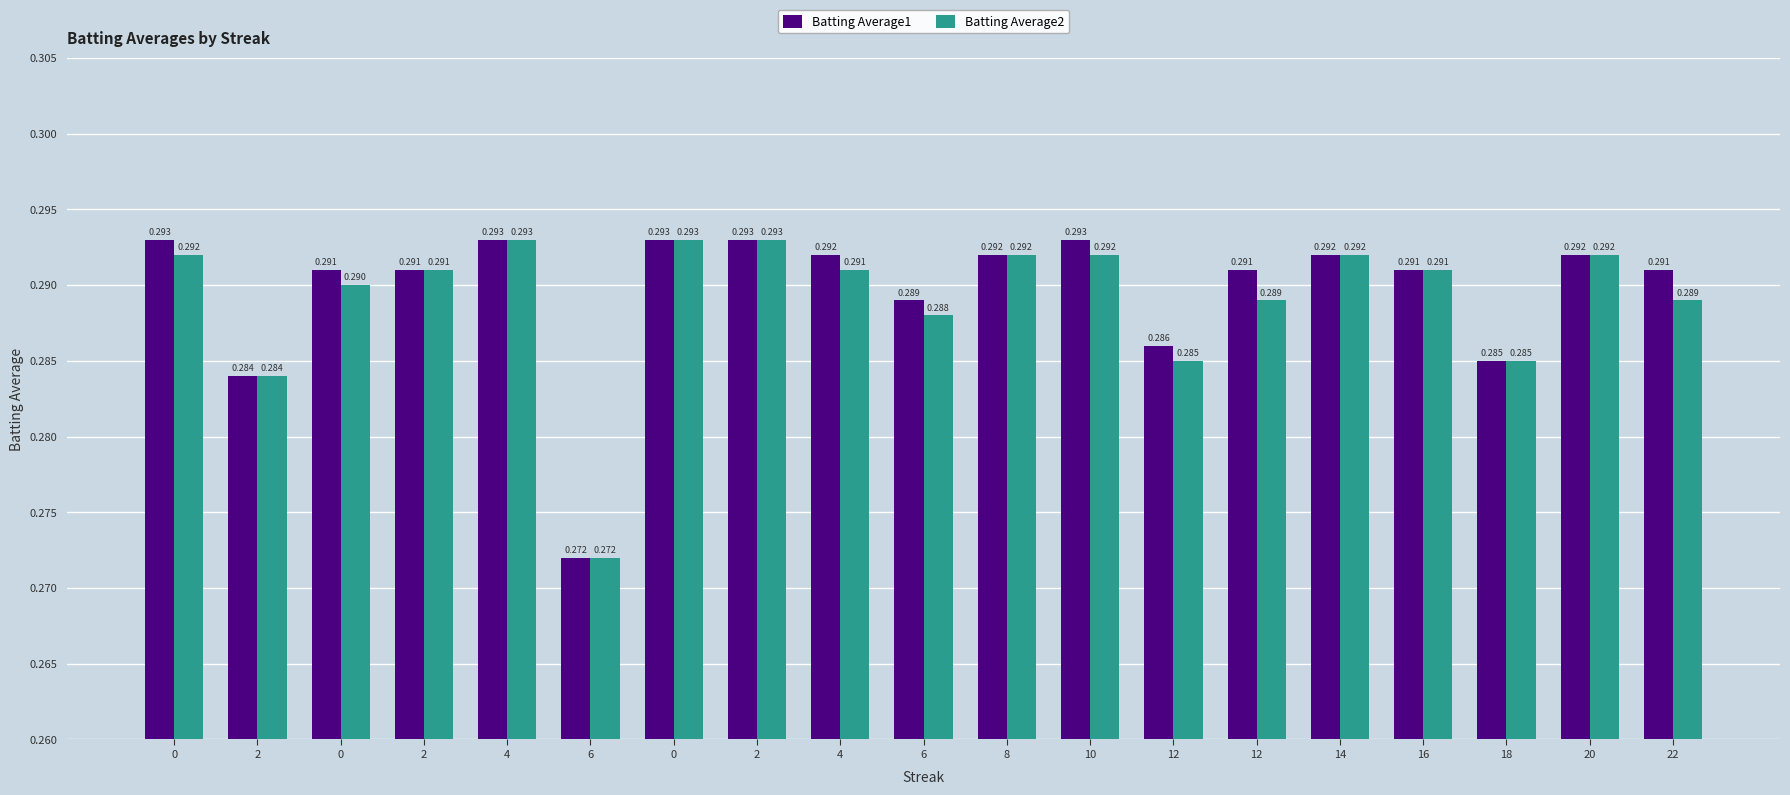

What are all the series names shown in the legend?

Batting Average1, Batting Average2